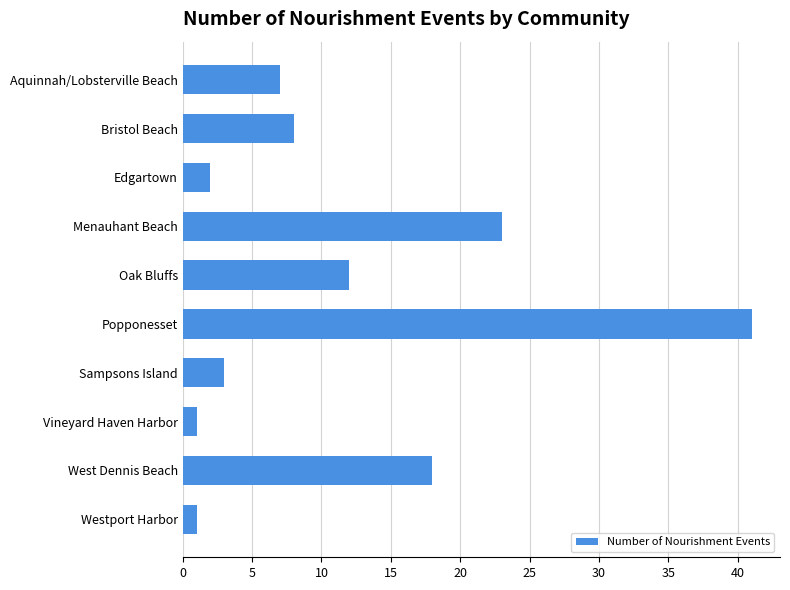

Is it true that the value at Aquinnah/Lobsterville Beach is 4?

False